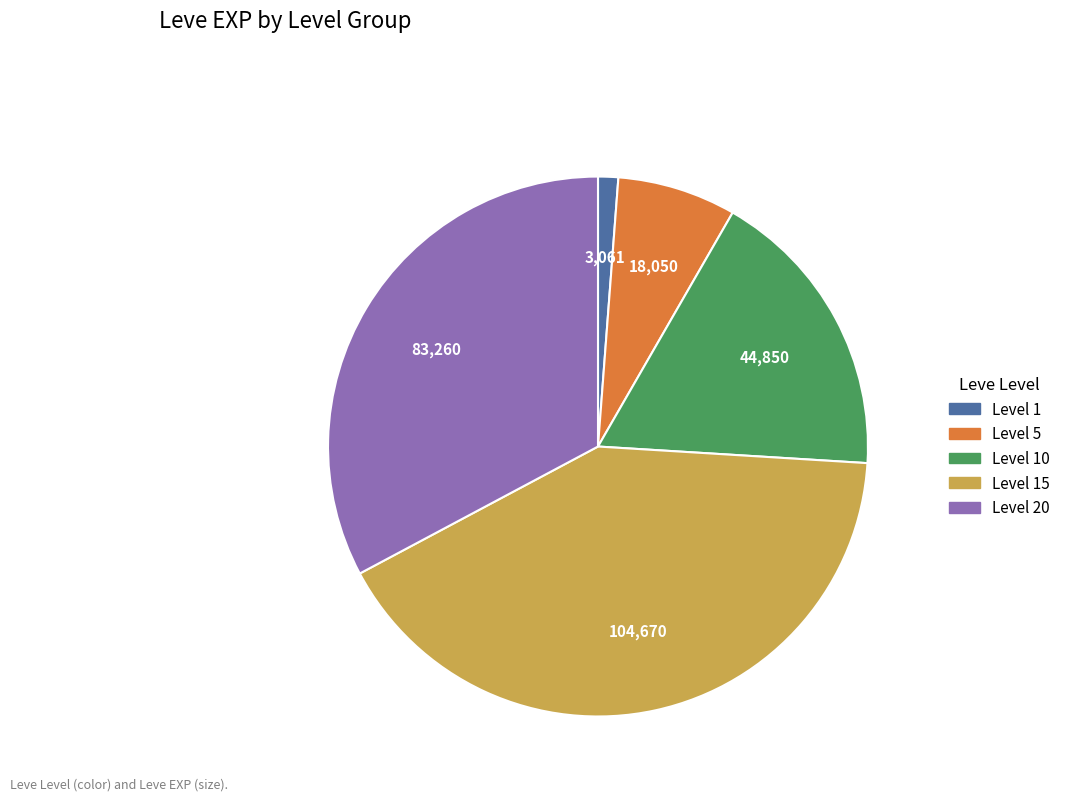

Is there a majority slice in this chart?

No